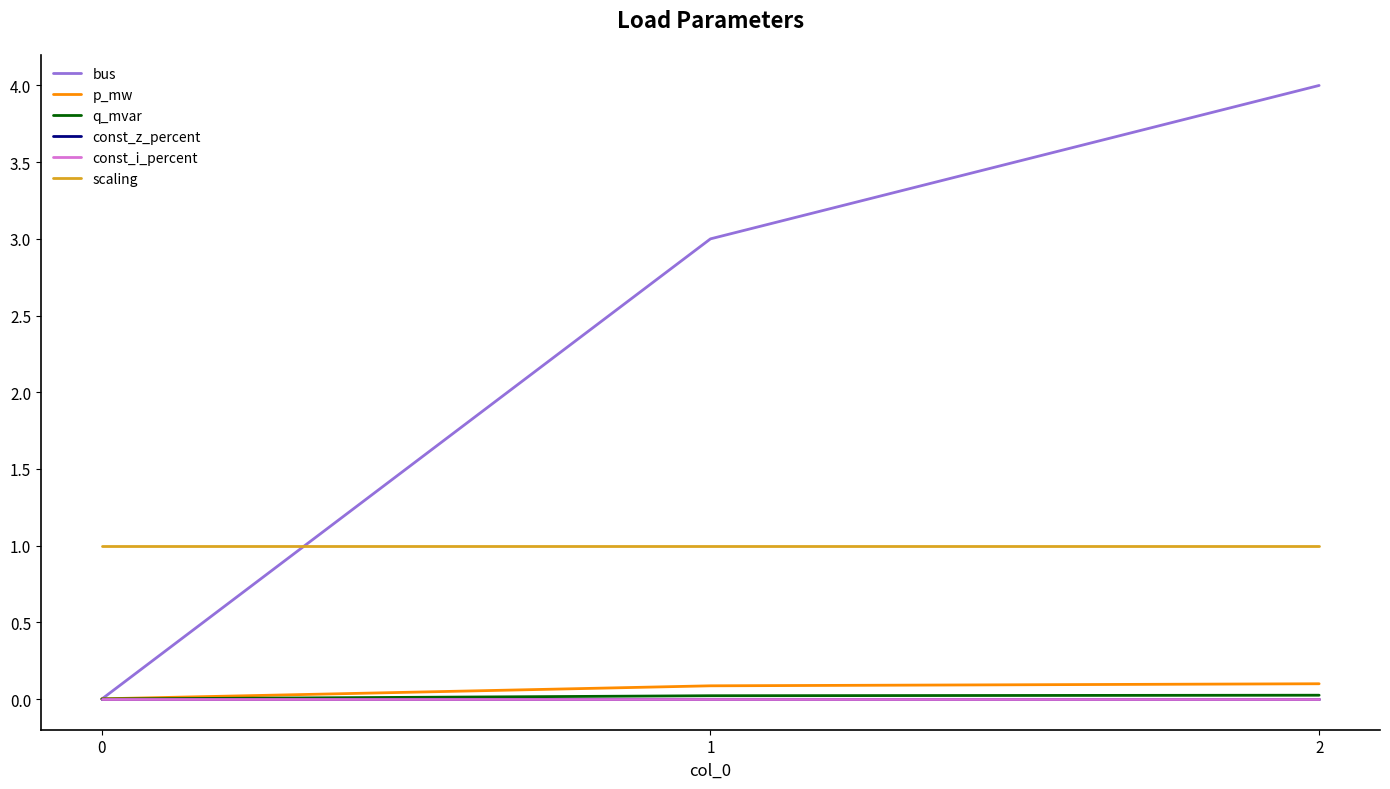

List the labels in order of scaling value, smallest first.

0, 1, 2